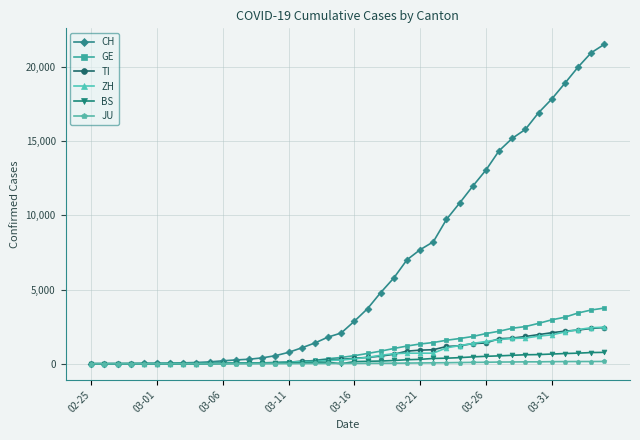

How many data points does each series have?

40